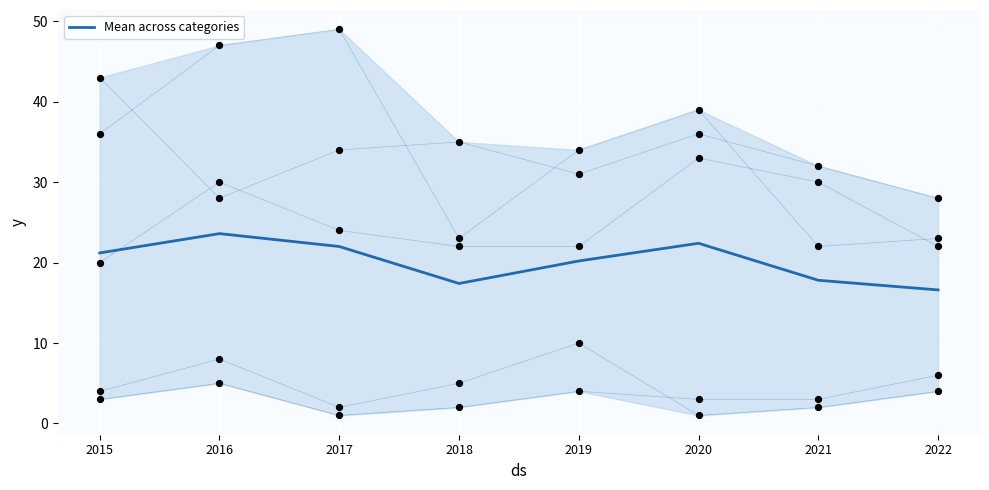

Approximately how many times larger is the value at 2021 compared to 2015?

0.8